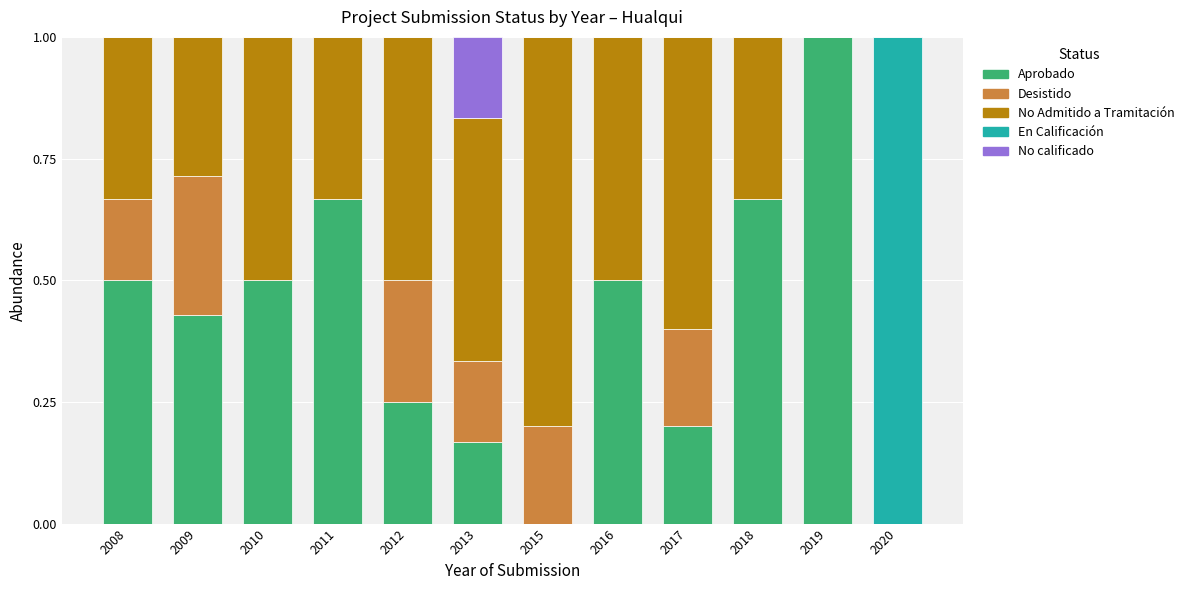

What is the highest value of the Aprobado series?

1.0